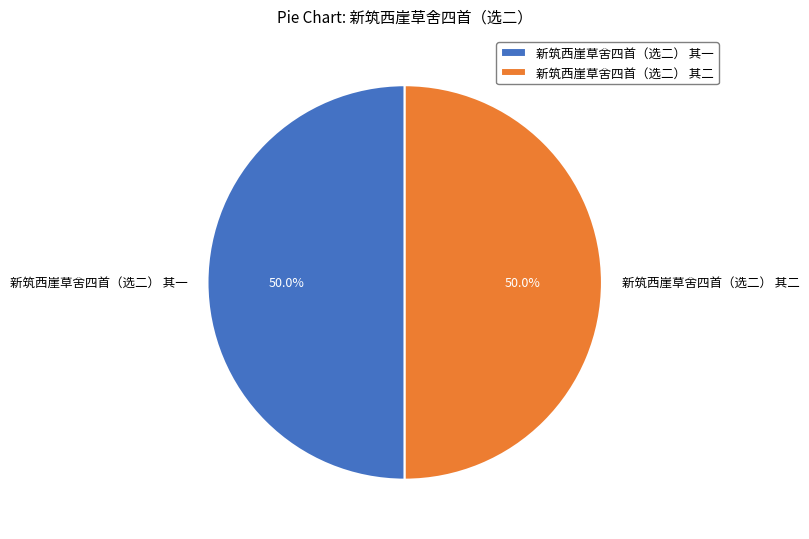

What is the ratio of the value at 新筑西崖草舍四首（选二） 其一 to the value at 新筑西崖草舍四首（选二） 其二?

1.0